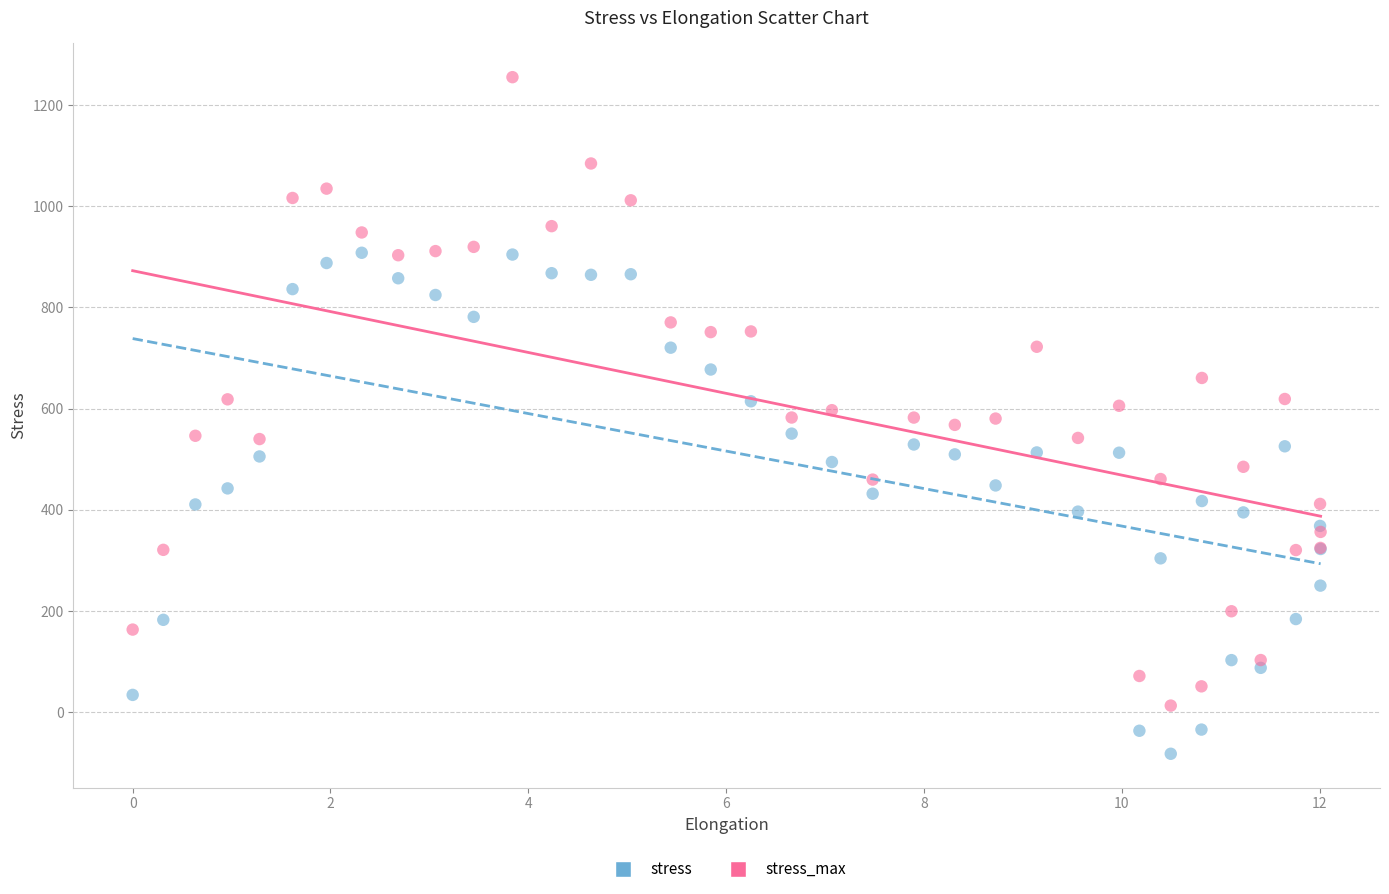

Which series contains the lowest Y value?

stress